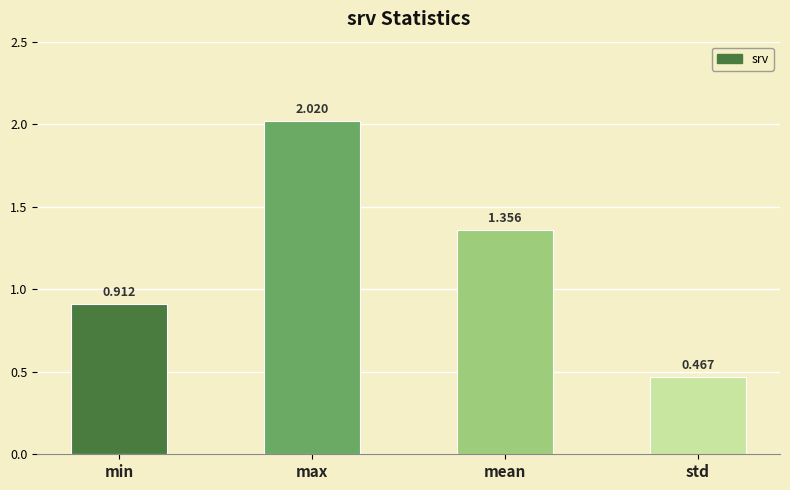

At which label does the data first exceed 1?

max